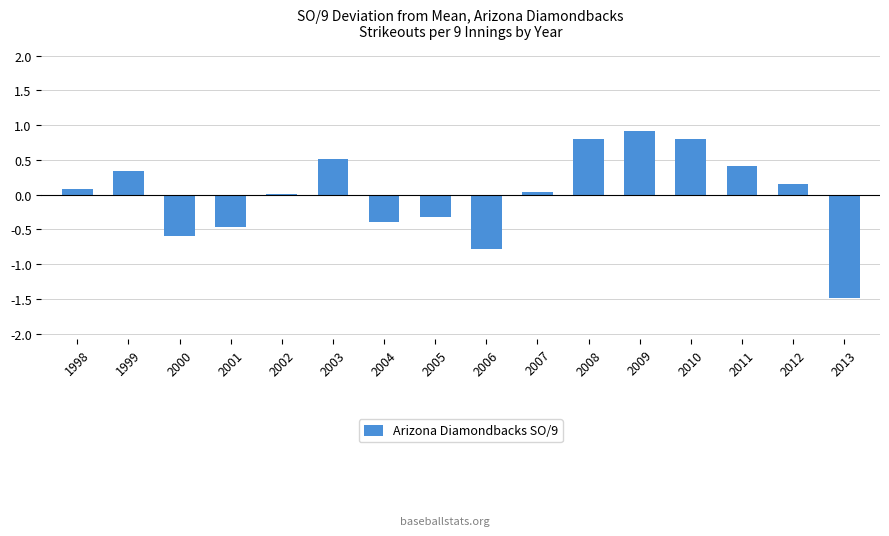

How many data points does each series have?

16